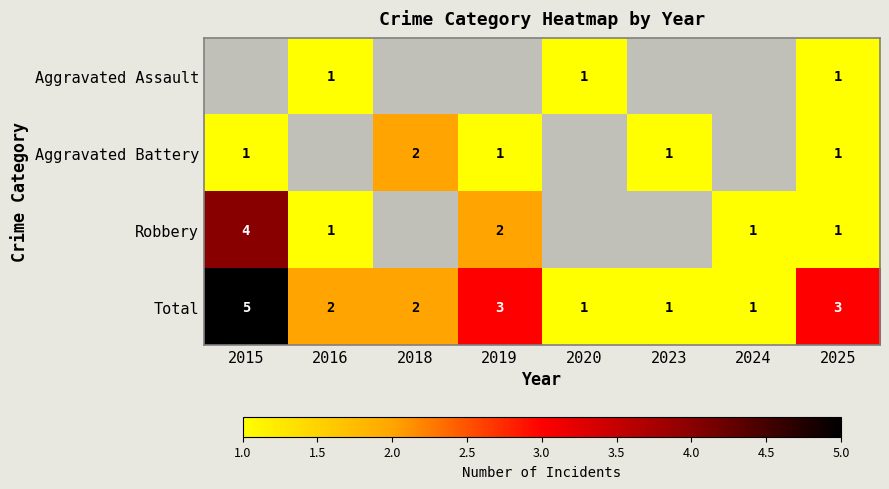

The value of Total at 2020 is 2. True or false?

False